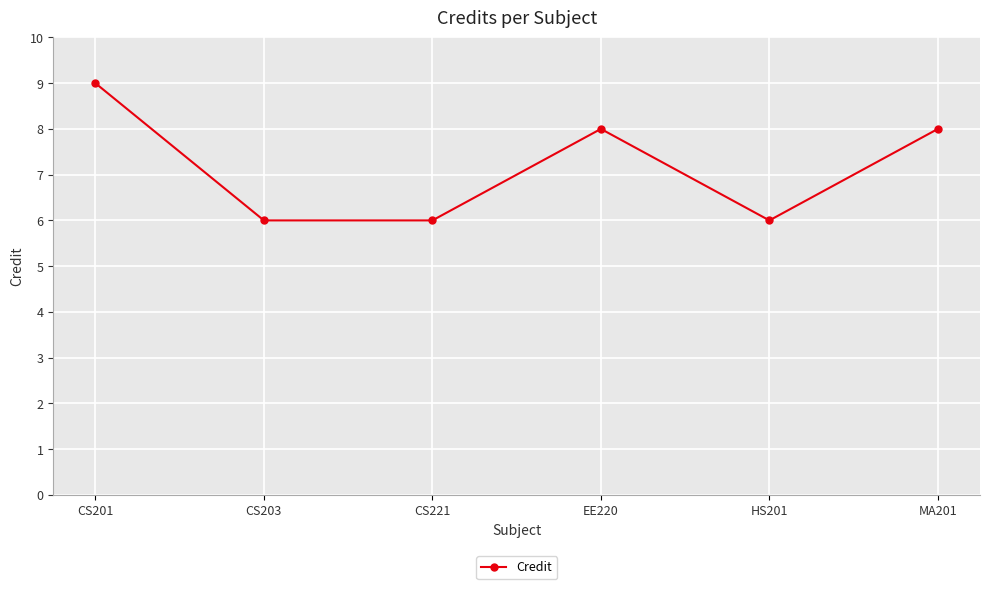

Reading right to left, transcribe all the data shown in this chart.

MA201=8	HS201=6	EE220=8	CS221=6	CS203=6	CS201=9